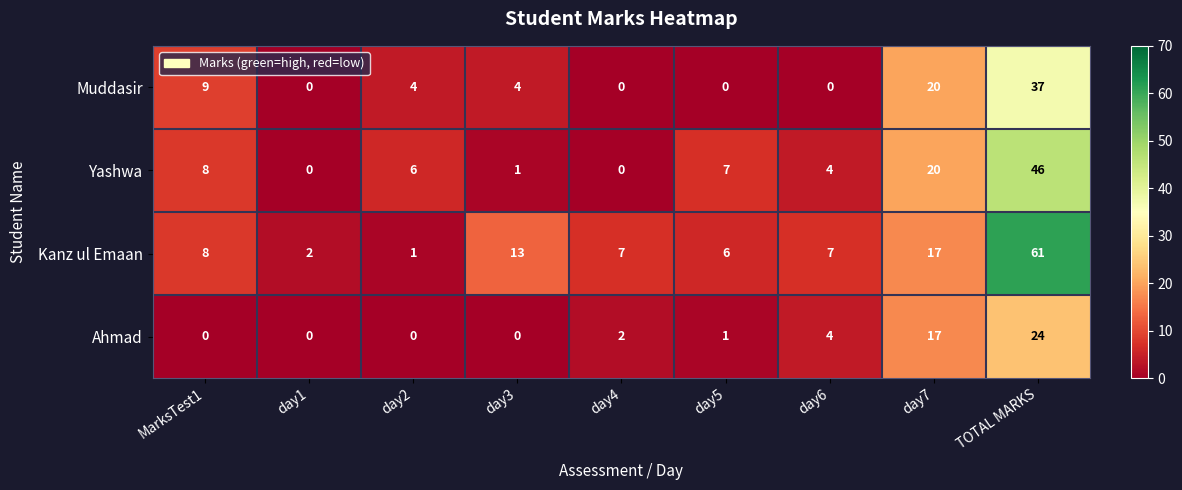

At which category is the sum across all series the highest?

TOTAL MARKS